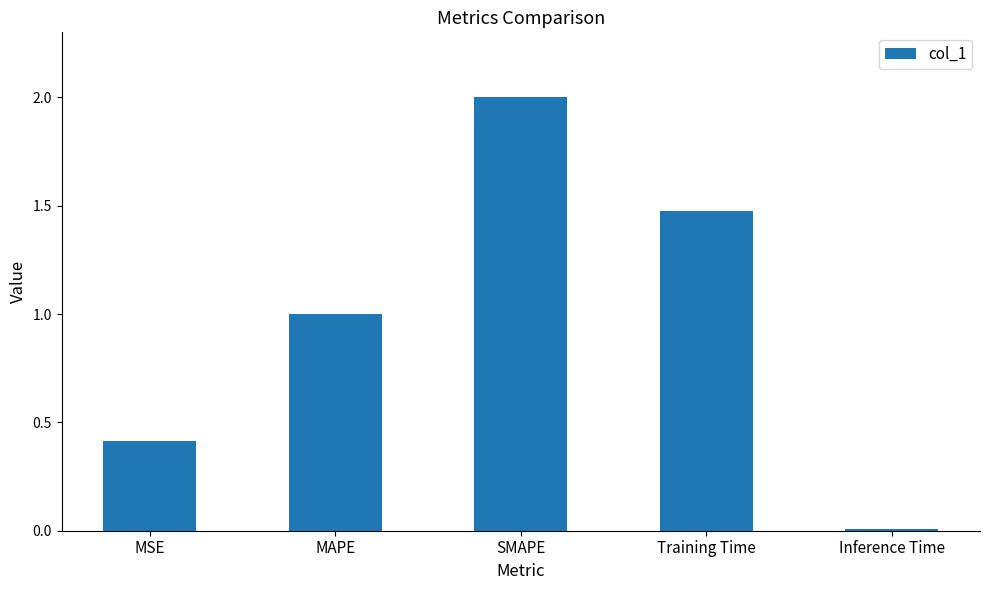

At which category does the chart reach its peak across all series?

SMAPE